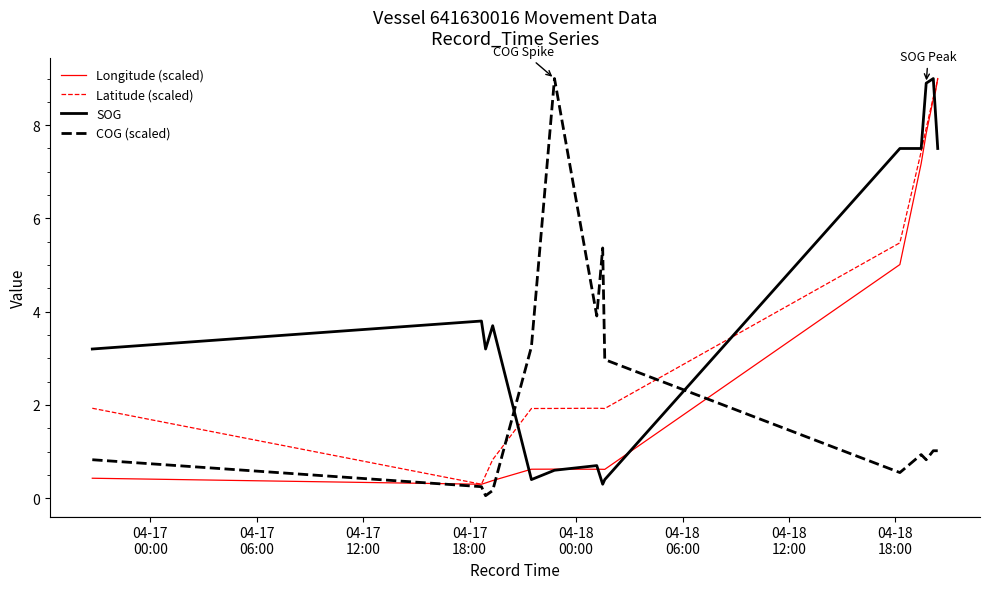

What is the maximum value shown in the chart?

9.0